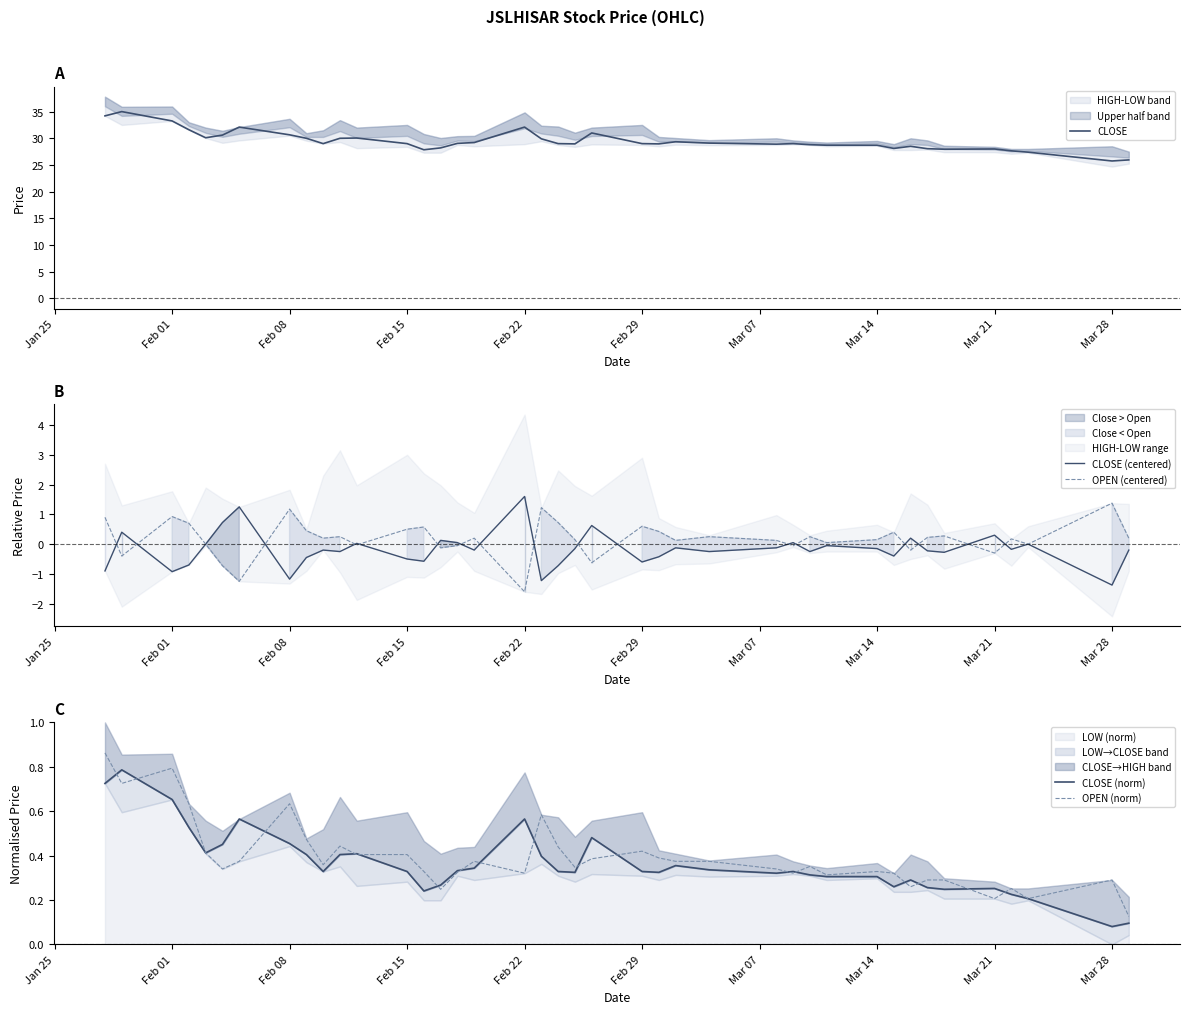

The OPEN (centered) series shows 0.3 at Feb 08. True or false?

False